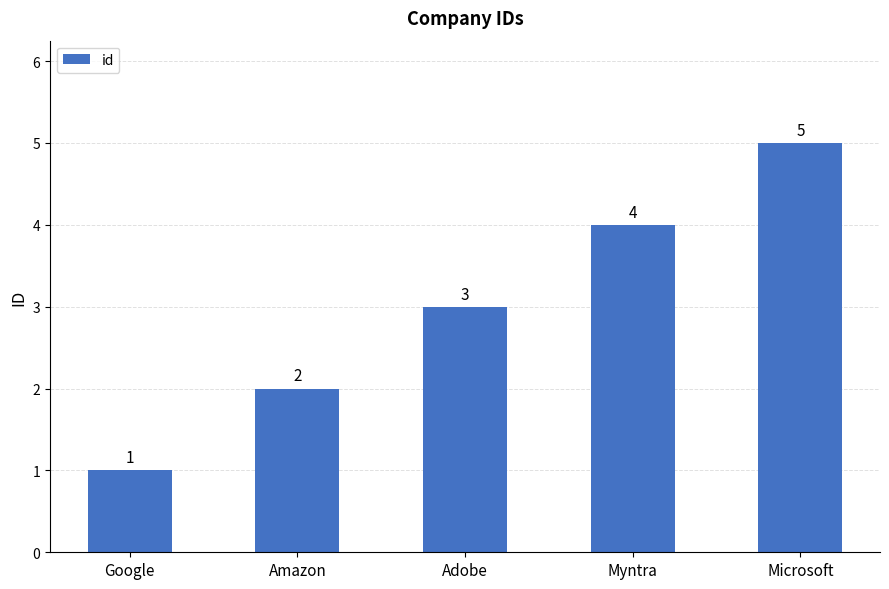

Which category has the lowest value across all series?

Google